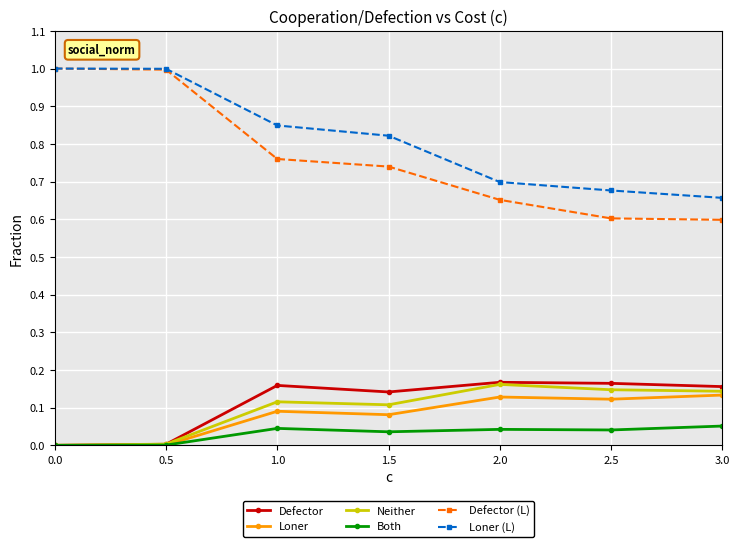

The Both series shows 0.1 at 3.0. True or false?

True